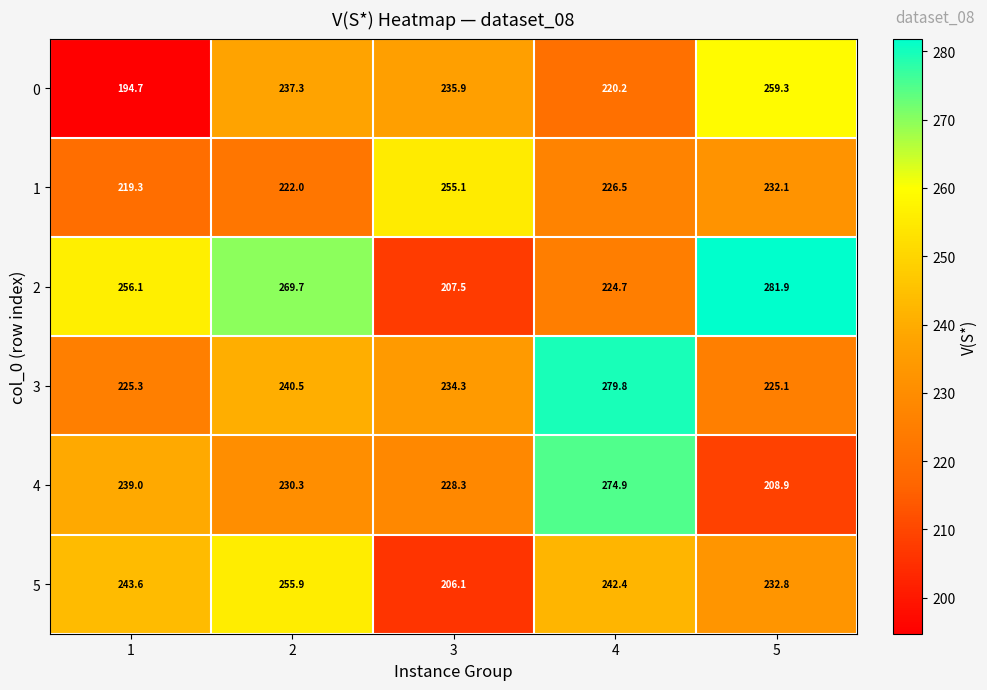

Read the 0 value at 3.

235.9